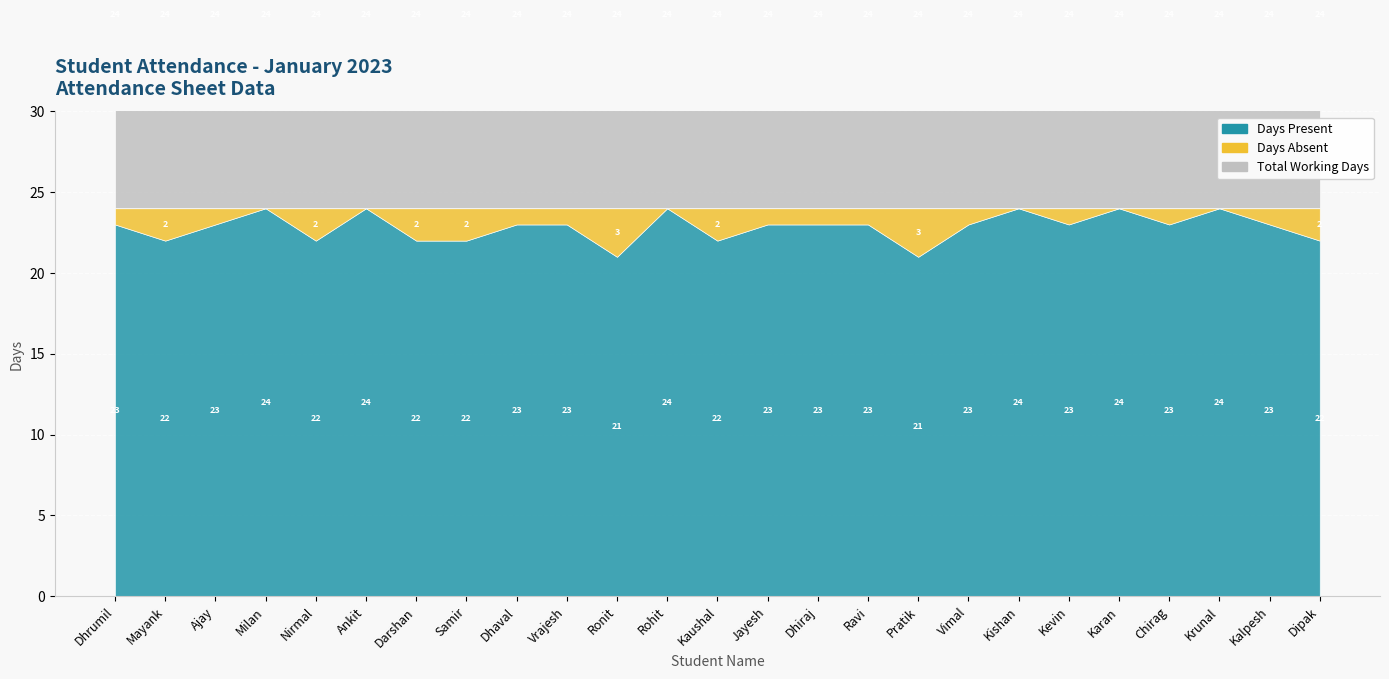

Where does the Days Present series first go above 23?

Milan